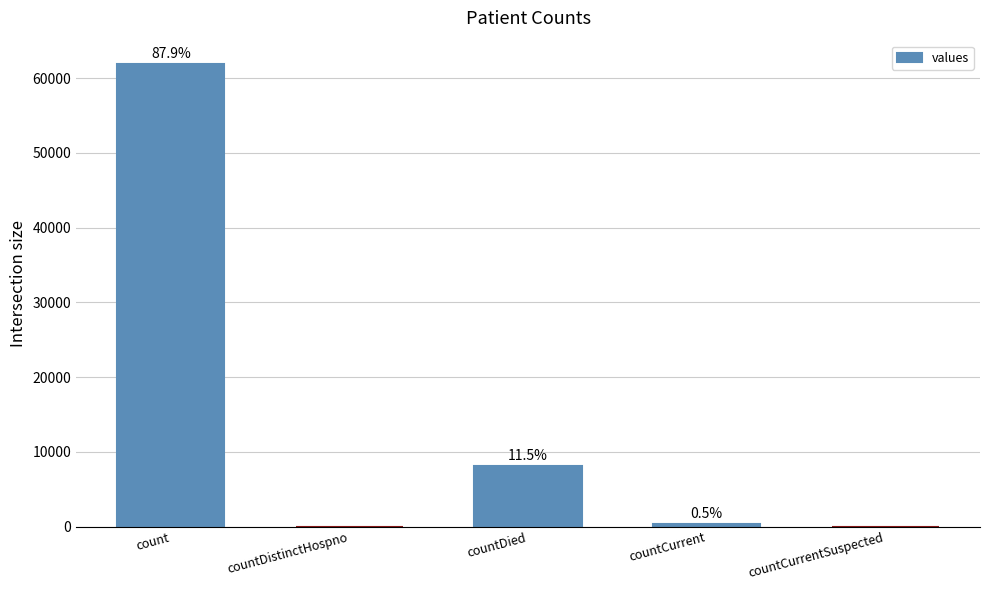

Between countCurrentSuspected and countDistinctHospno, which is larger?

countCurrentSuspected